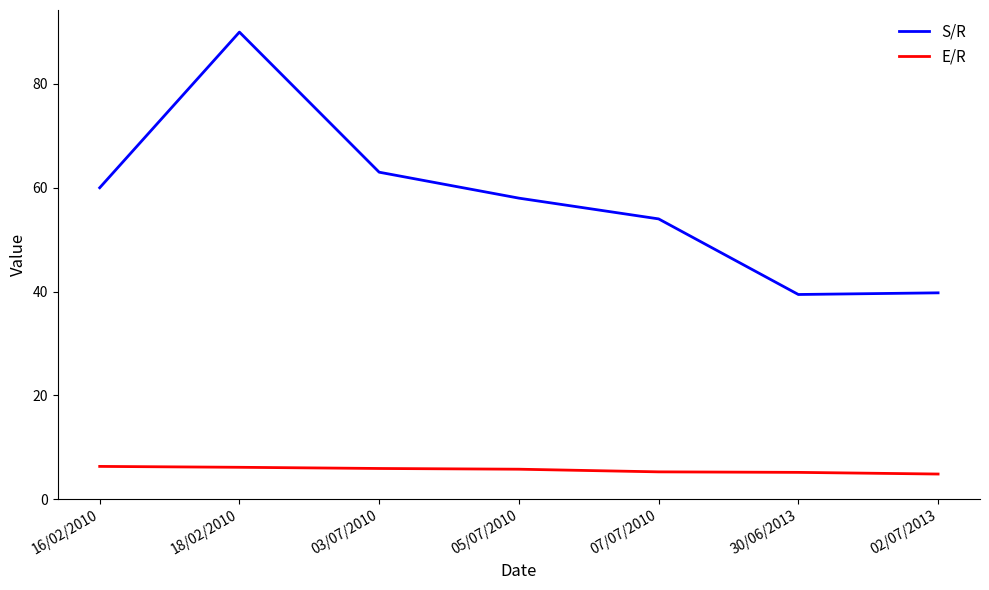

Where is the first local minimum for S/R?

30/06/2013